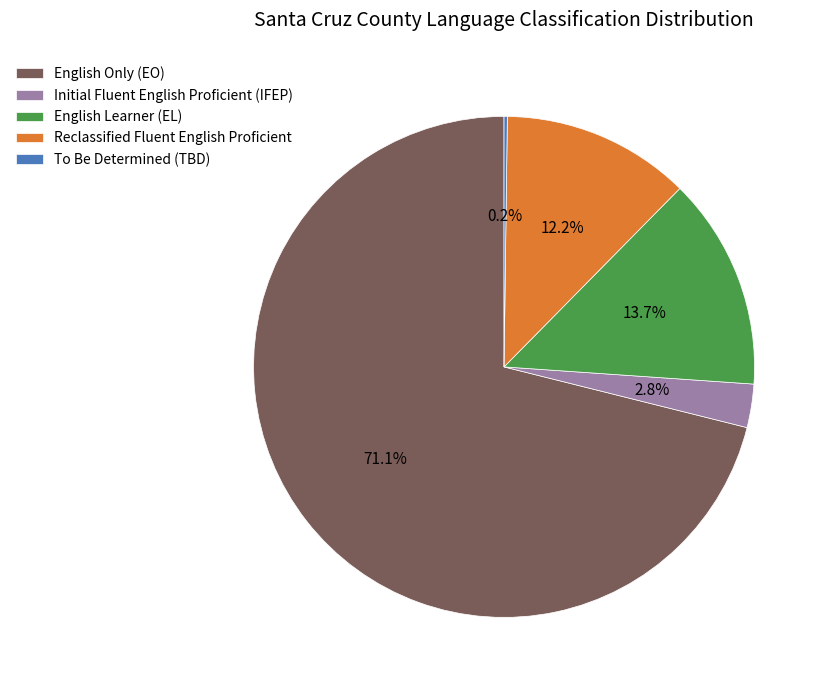

Does English Only (EO) account for over 50% of the chart?

Yes